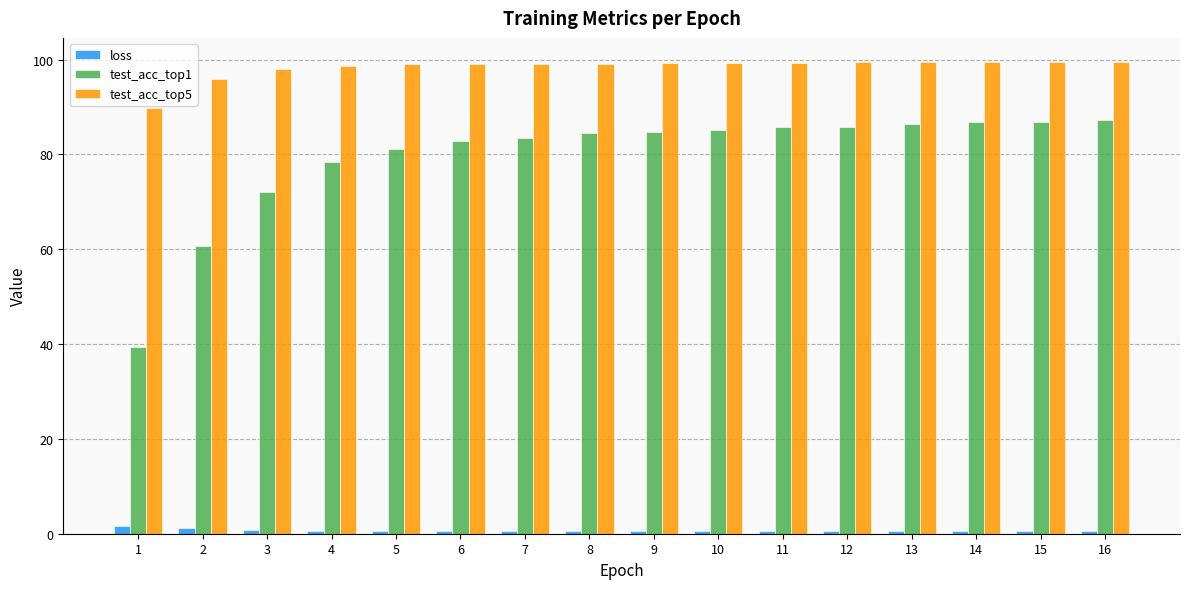

At which label does test_acc_top1 reach its minimum?

1